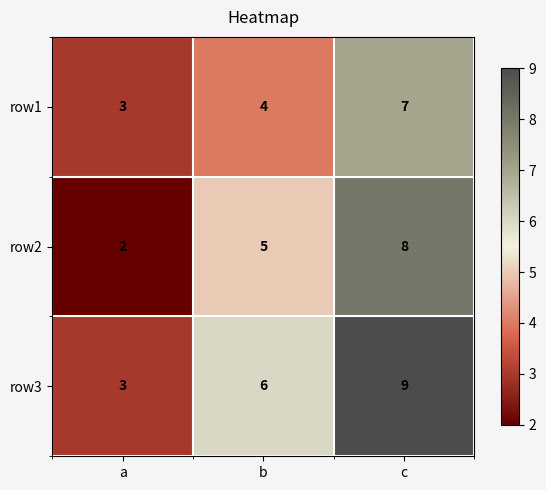

Rank the series at c from highest to lowest value.

row3, row2, row1